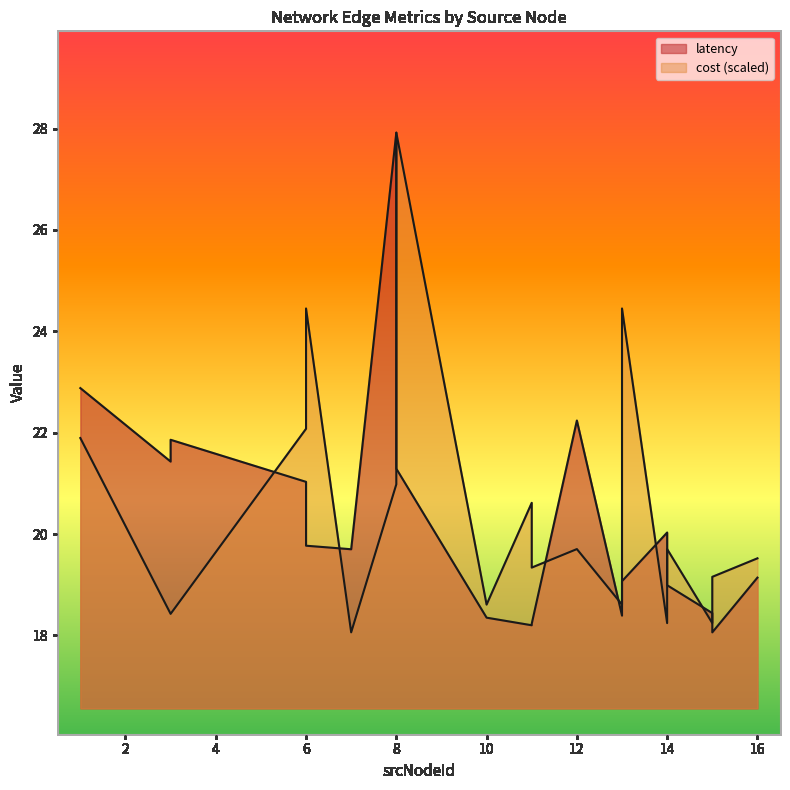

Reading left to right, list all the values displayed in this chart.

latency: 22.9	21.4	21.9	21.0	19.8	19.7	27.9	21.6	21.3	18.4	18.2	18.2	22.2	18.4	19.1	20.0	19.0	18.4	18.1	19.1
cost_norm: 21.9	18.4	18.4	22.1	24.5	18.1	21.0	23.2	27.9	18.6	20.6	19.3	19.7	18.6	24.5	18.2	19.7	18.2	19.2	19.5